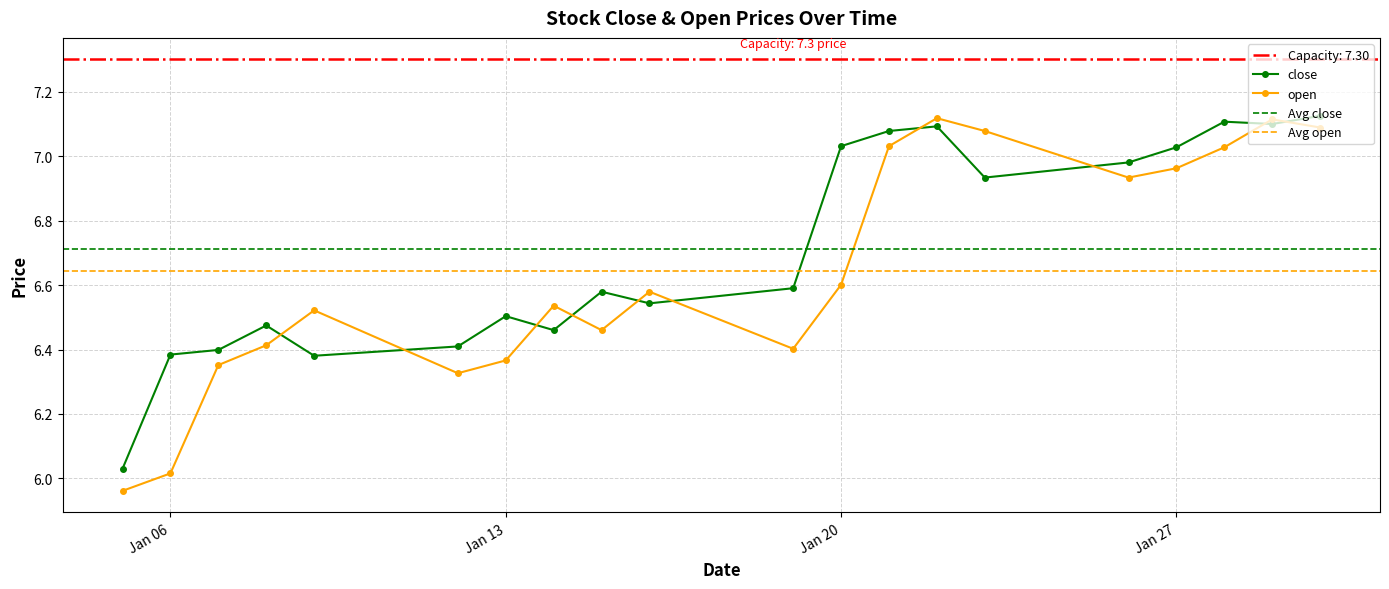

Which series has the widest spread of values?

open